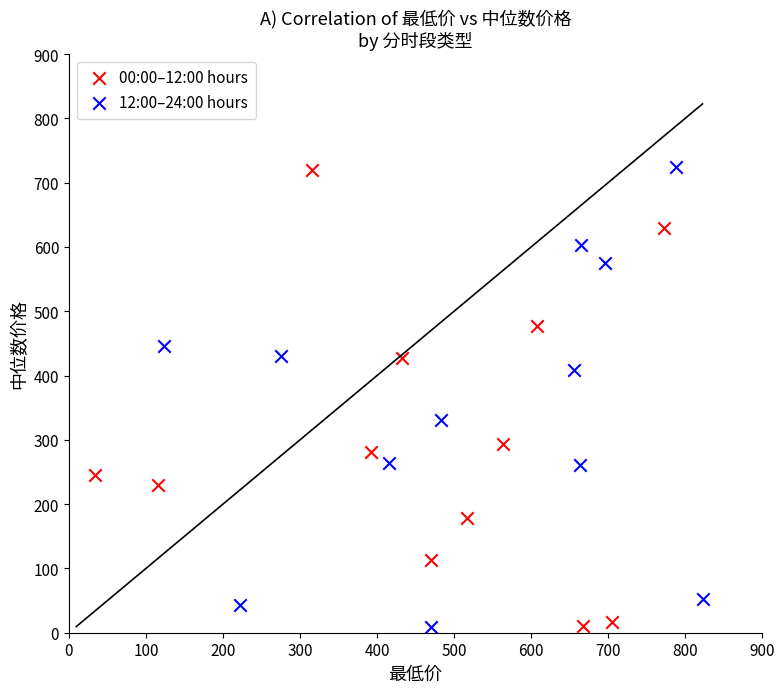

What are all the series names shown in the legend?

00:00–12:00 hours, 12:00–24:00 hours